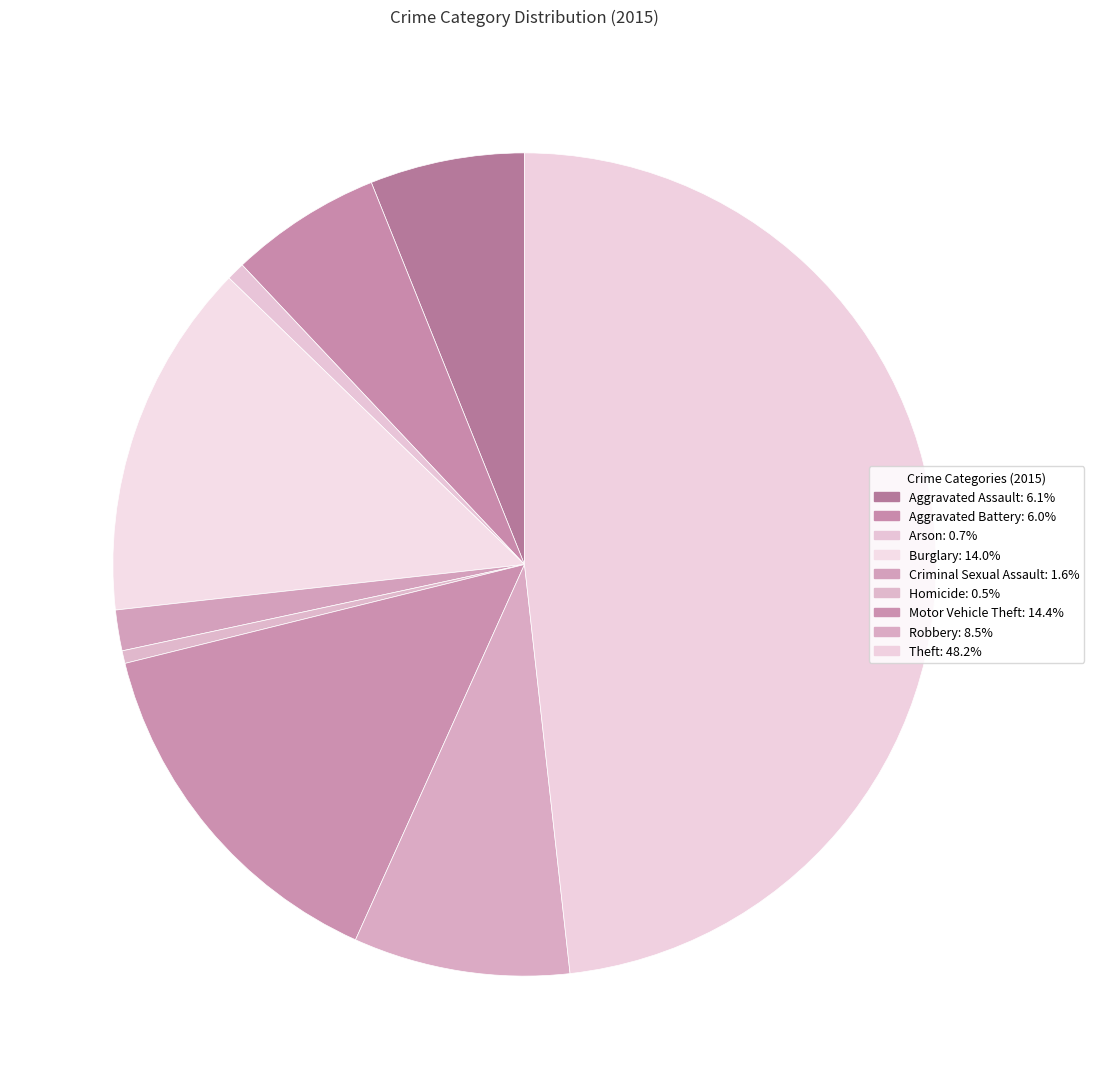

Which category has the biggest portion of the pie?

Theft